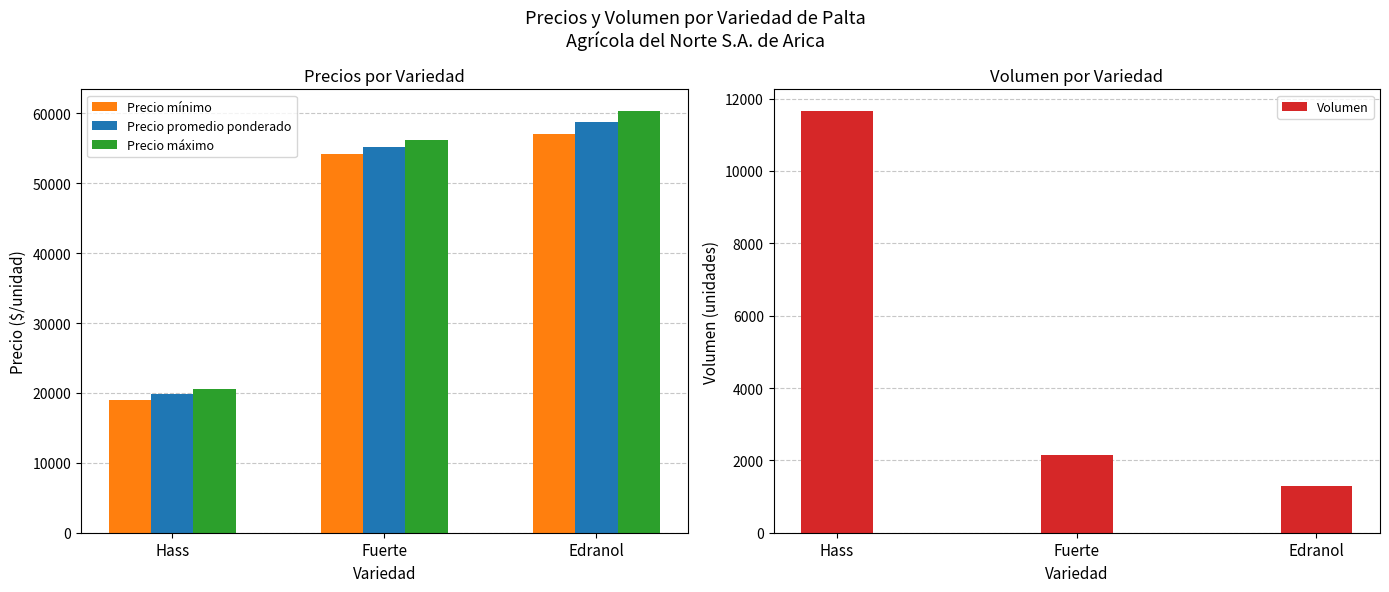

What value does the Volumen series have at Edranol?

1300